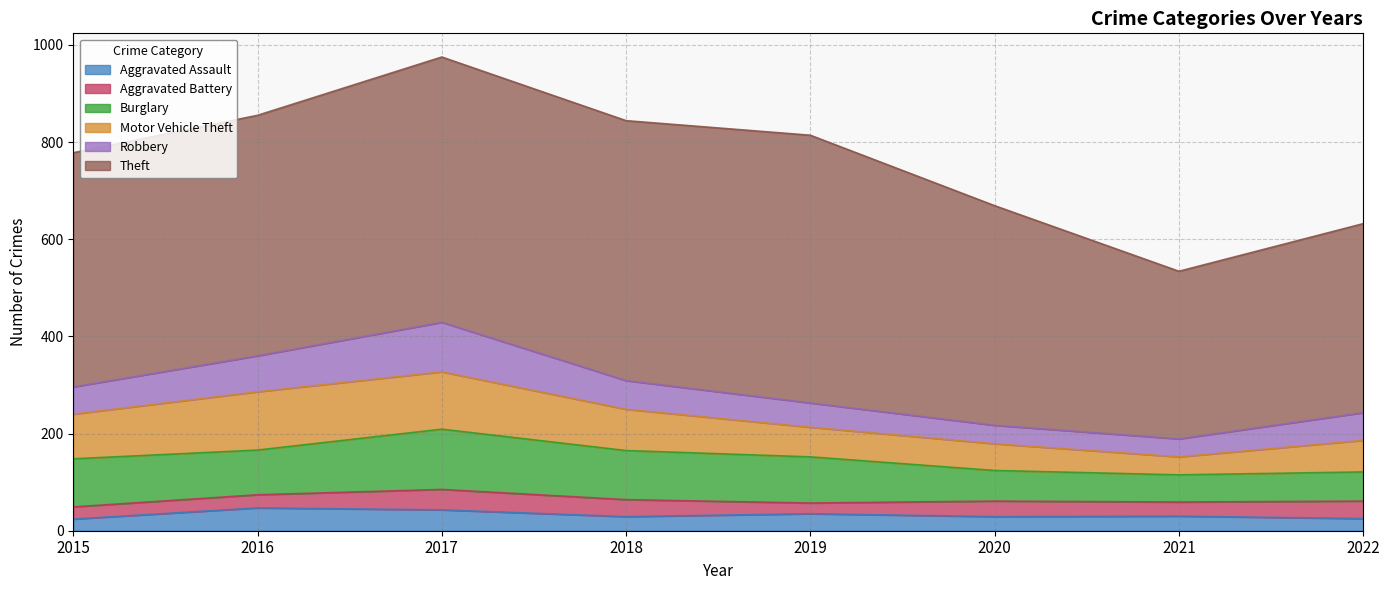

Is it true that Theft equals 535 at 2018?

True